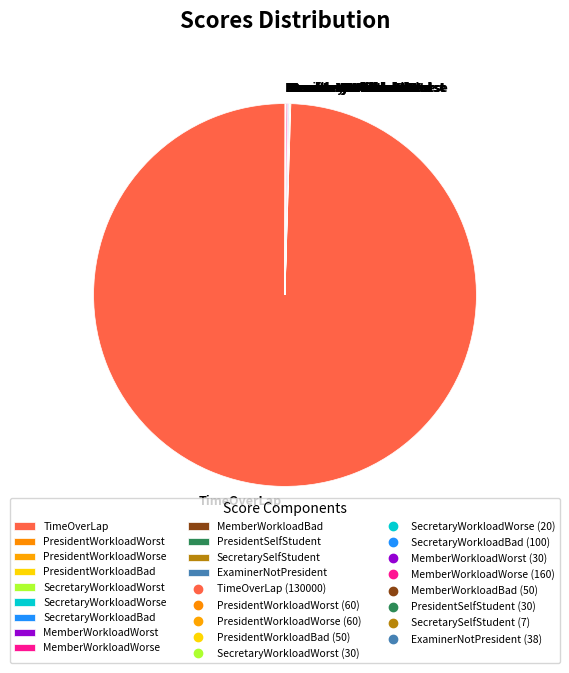

Which category has the biggest portion of the pie?

TimeOverLap